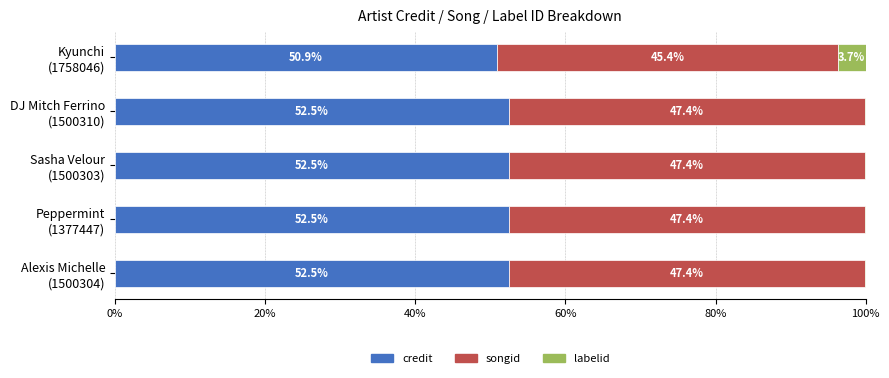

What is the minimum value for credit?

50.9